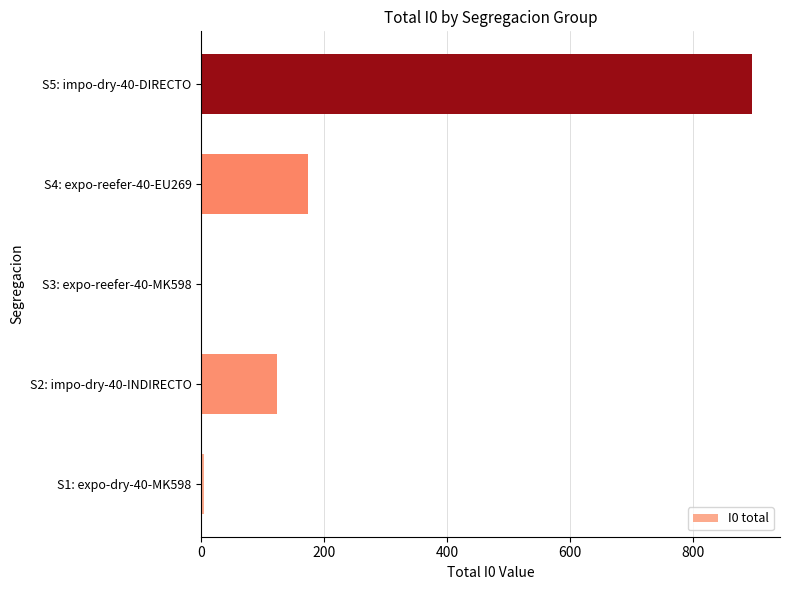

What is the sum of all values?

1199